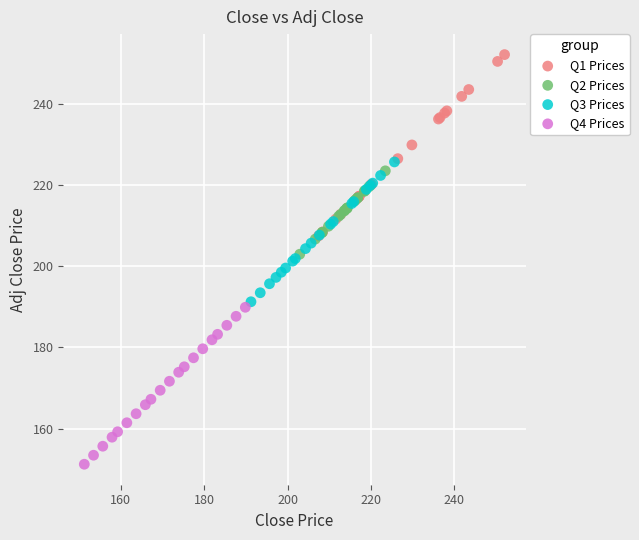

What are all the series names shown in the legend?

Q1 Prices, Q2 Prices, Q3 Prices, Q4 Prices